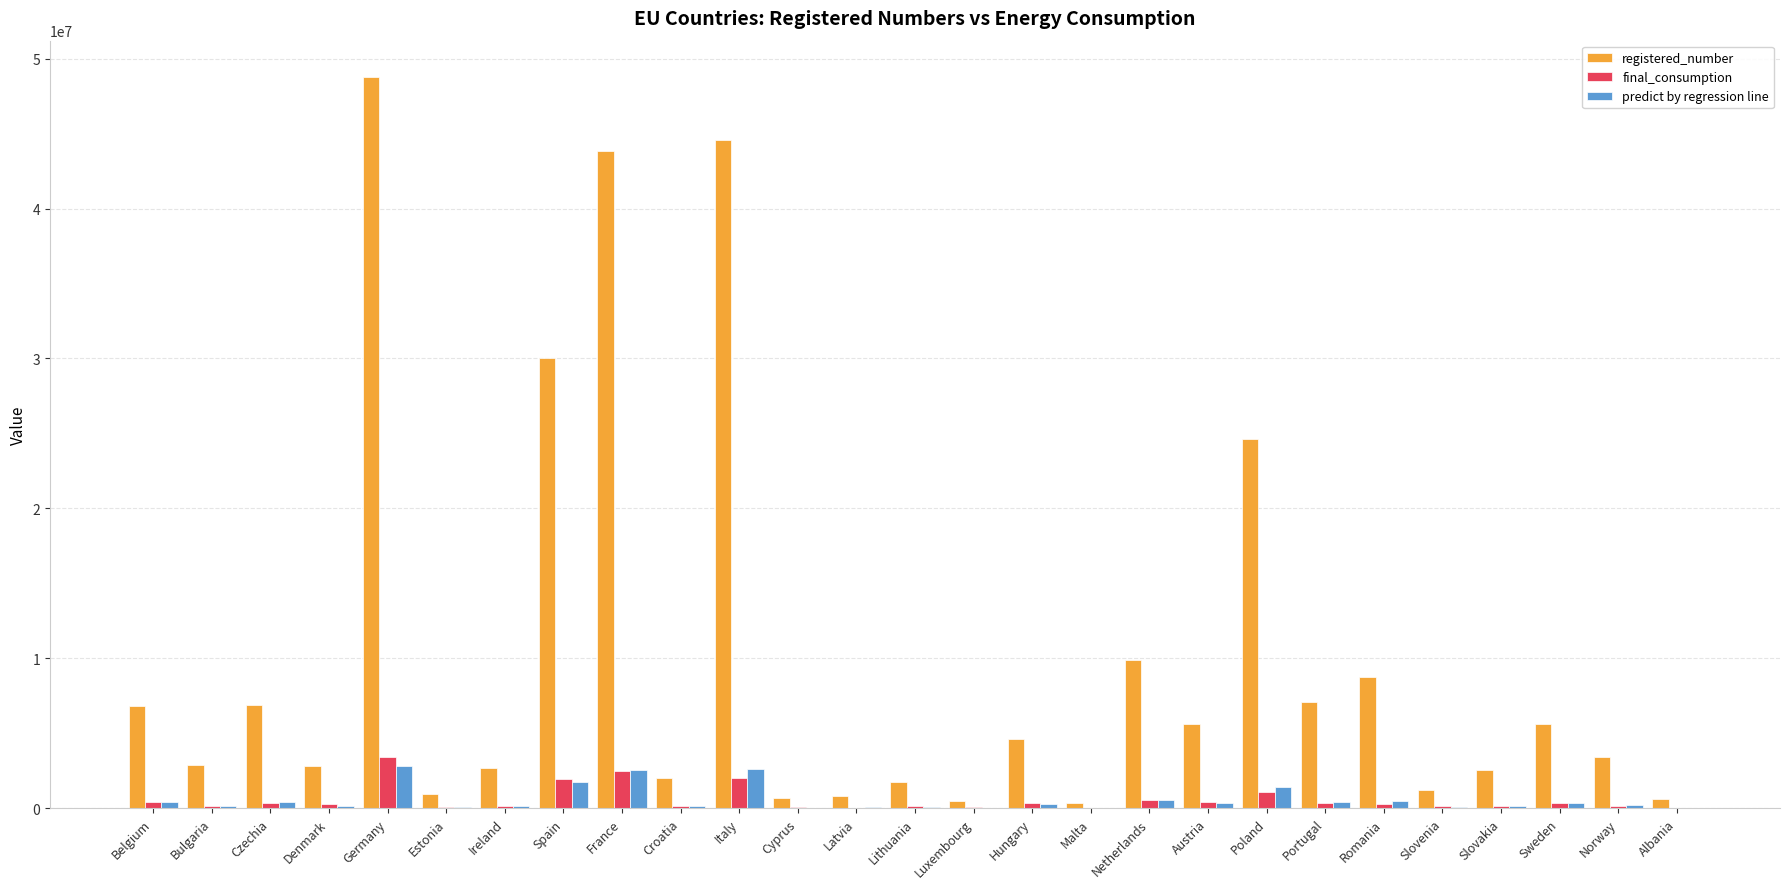

Which series has the largest total across all categories?

registered_number